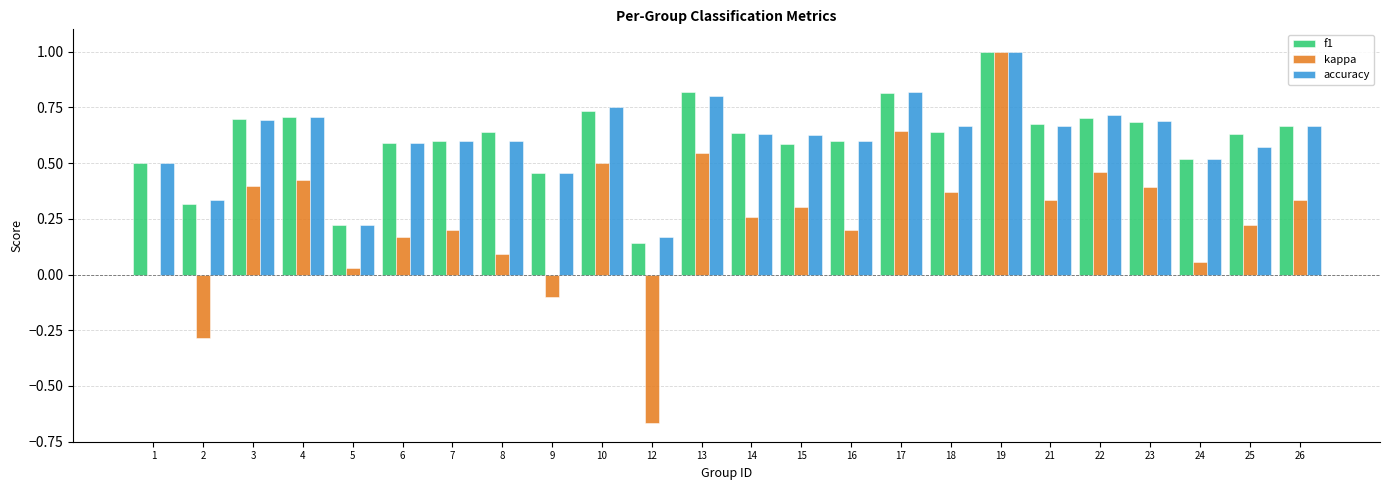

The value of accuracy at 24 is 0.5. True or false?

True